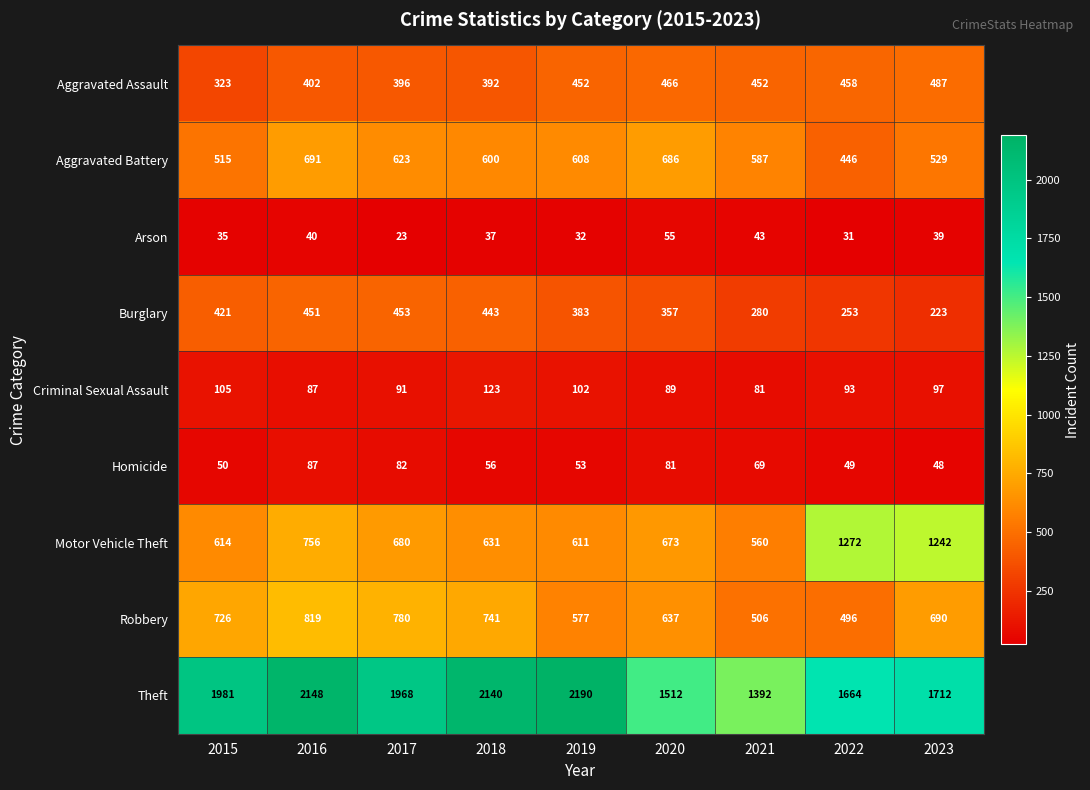

Which series changed the most between 2015 and 2018?

Theft